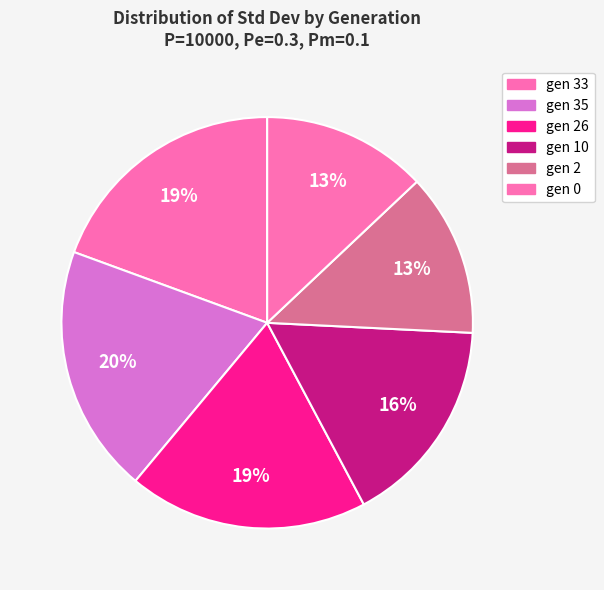

Count the number of slices in the pie.

6